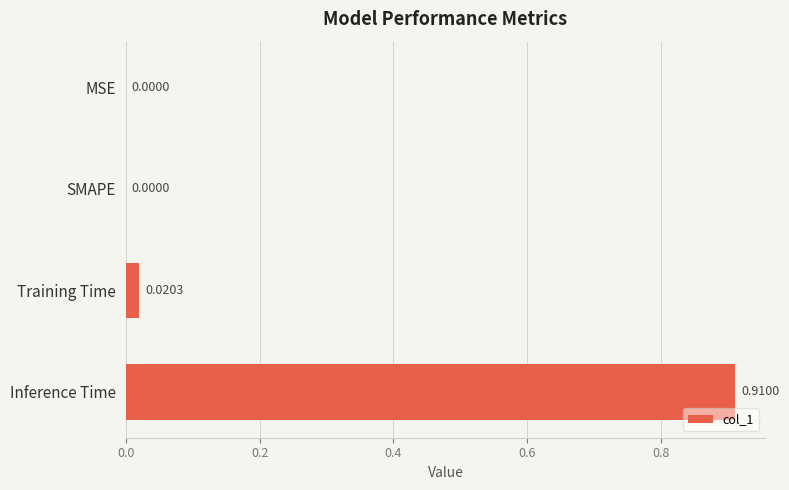

Are the bars horizontal?

Yes